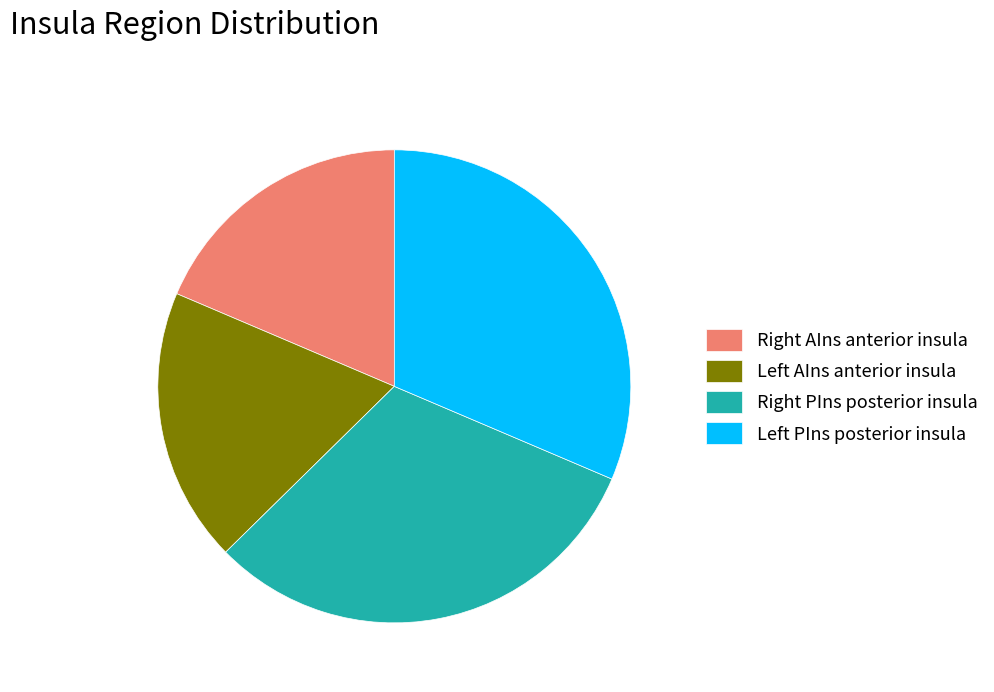

Is there a majority slice in this chart?

No